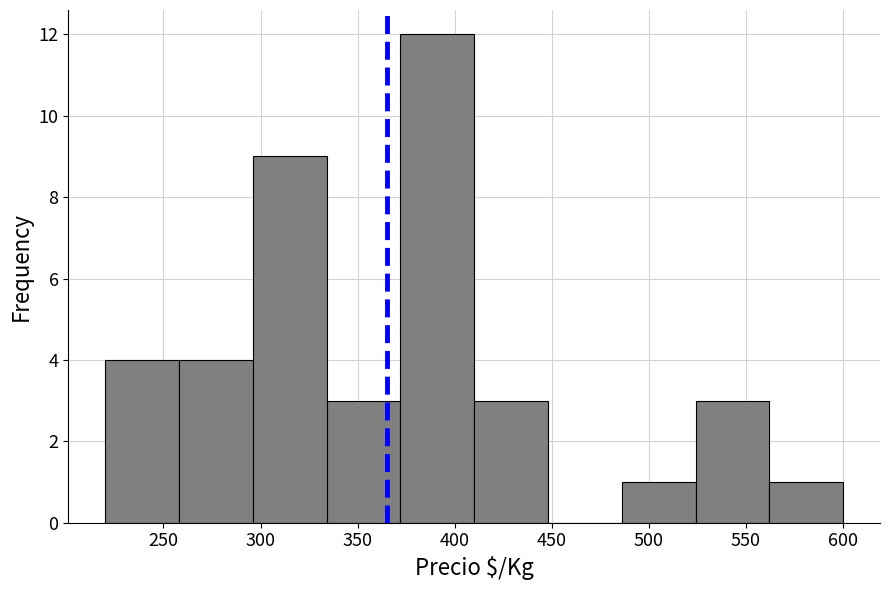

How tall is the bar that spans 486 to 524 on the x-axis? Neither the bar edges nor the heights are printed on the chart, so give them approximately, as read against the axes.

1